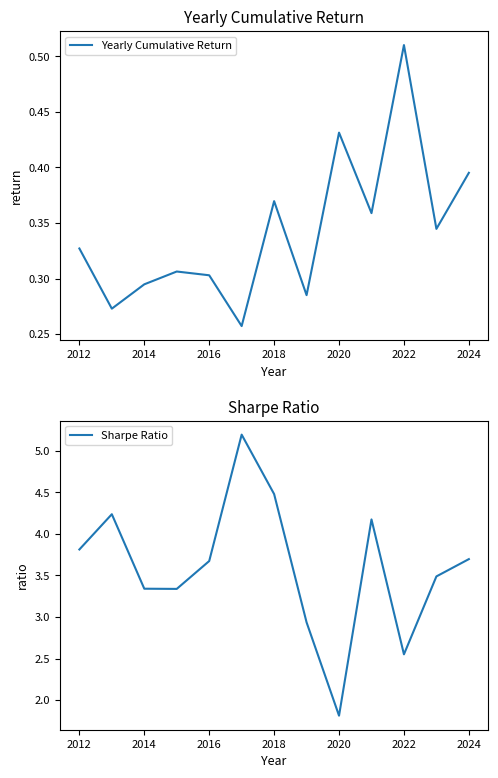

True or false: Yearly Cumulative Return has a value of 0.5 at 2012.

False